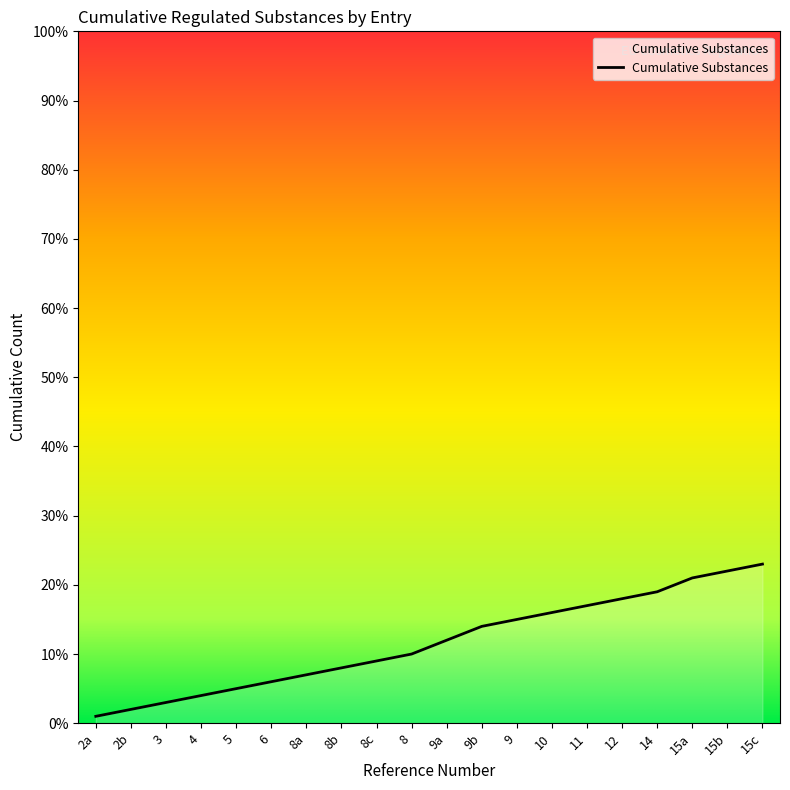

List the labels in order of value, largest first.

15c, 15b, 15a, 14, 12, 11, 10, 9, 9b, 9a, 8, 8c, 8b, 8a, 6, 5, 4, 3, 2b, 2a